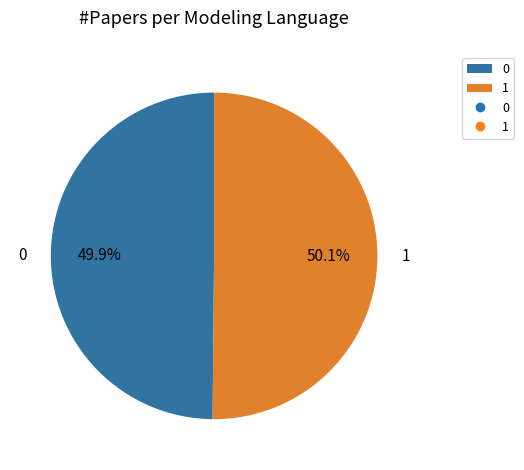

To the nearest percent, what portion does 0 represent?

50%